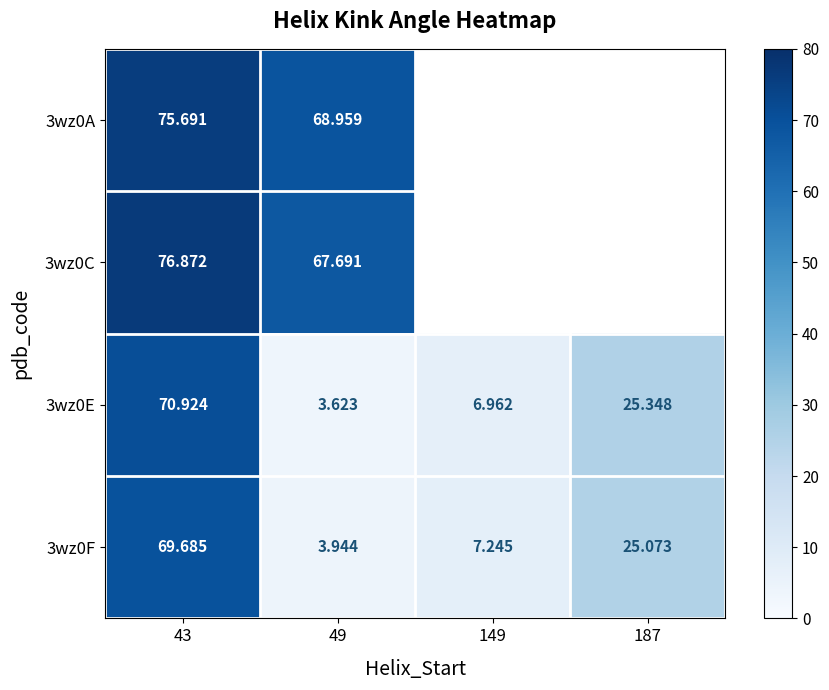

Is it true that 3wz0E equals 25.3 at 187?

True